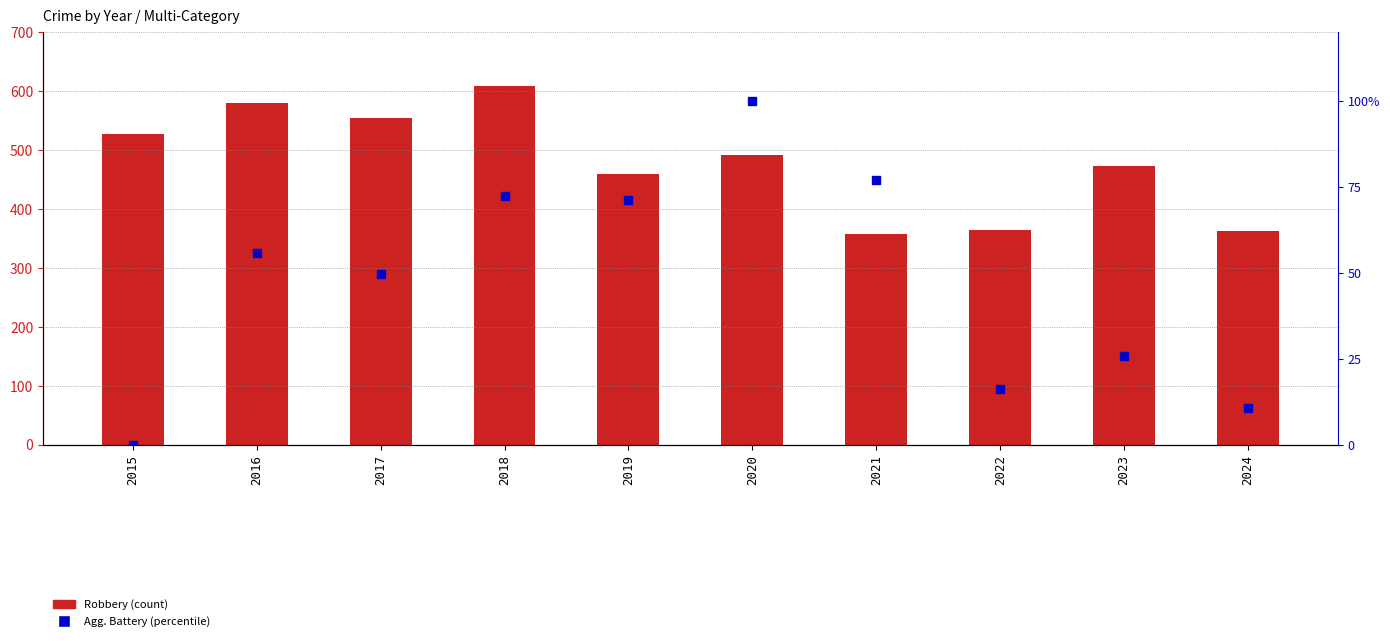

Which series has the largest Y range (max minus min)?

Robbery